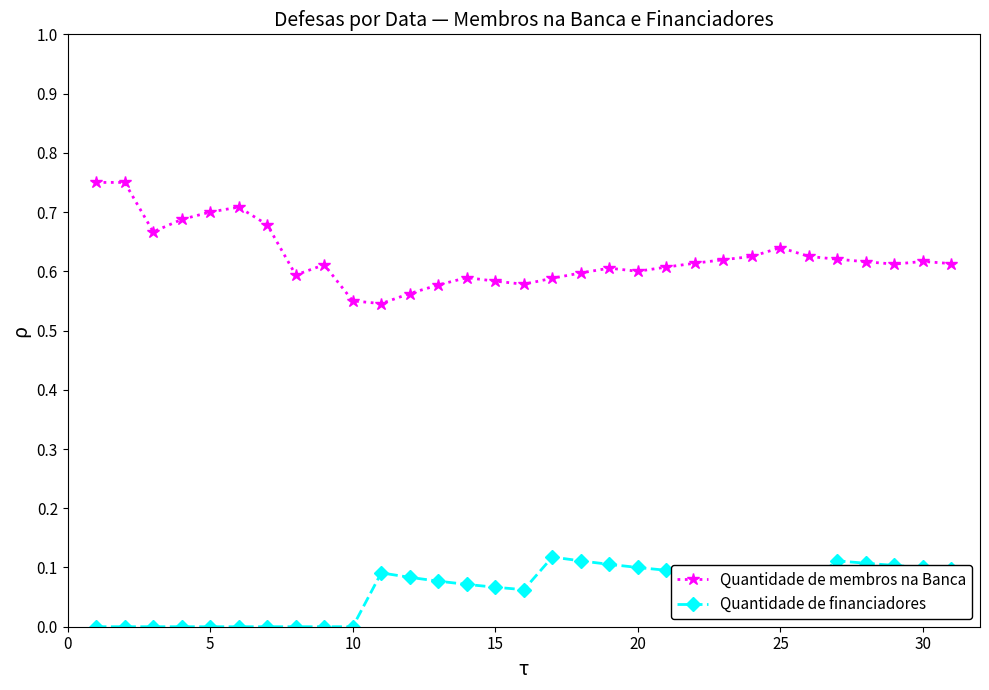

What is the sum of all Quantidade de membros na Banca values?

19.3